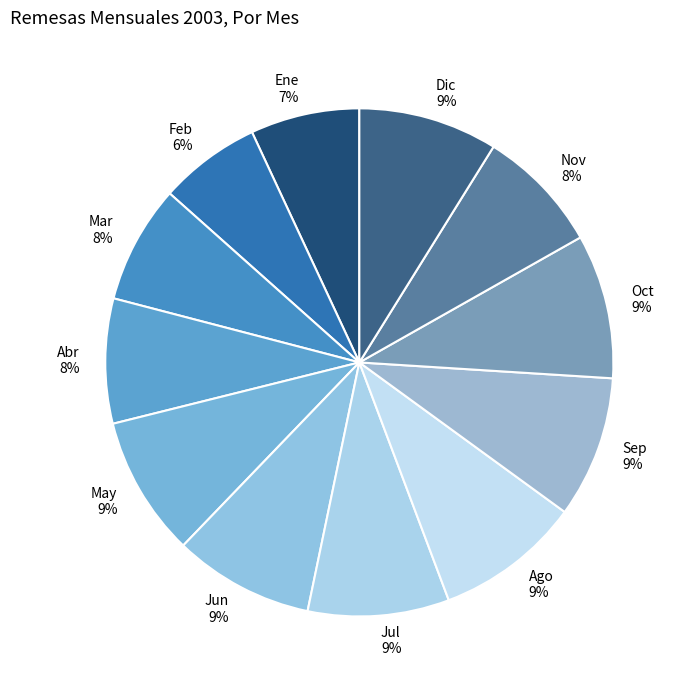

Do Jul and Dic together represent more than half of the pie?

No